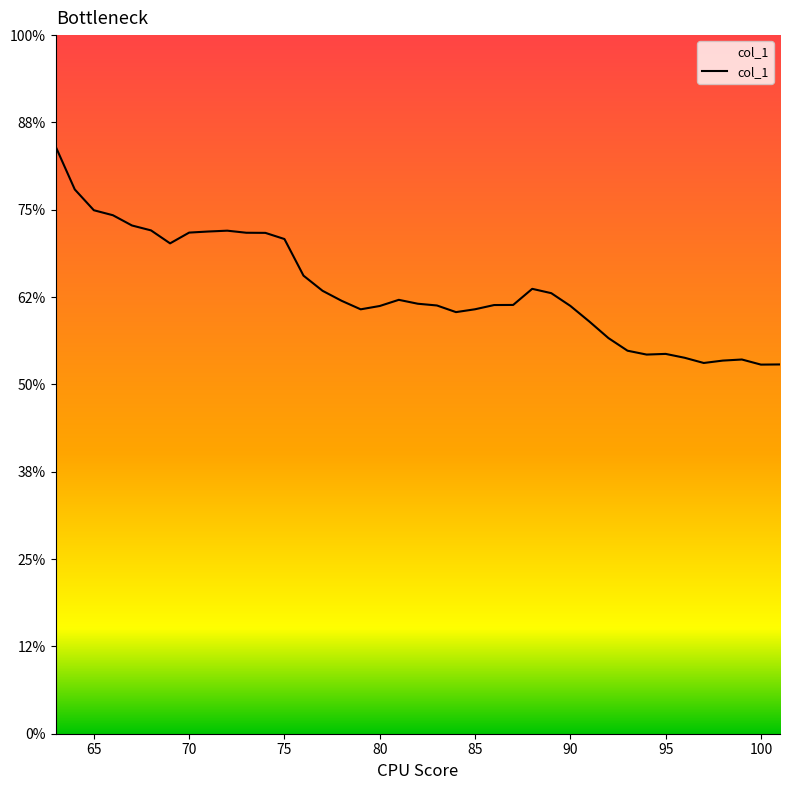

Is this an area chart (filled region under the line)?

Yes